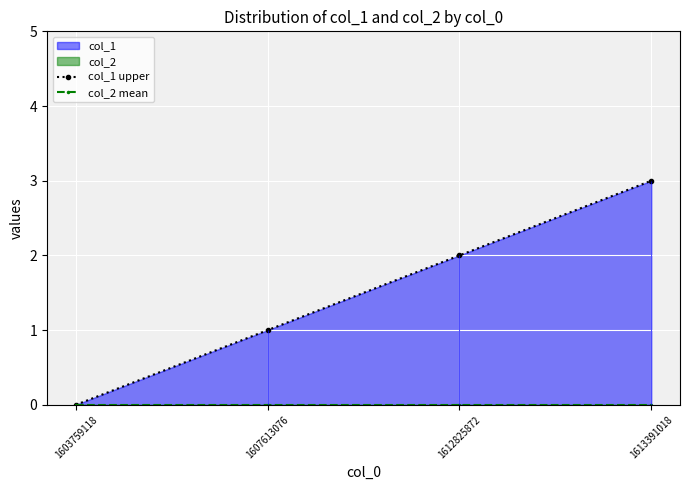

At how many categories does at least one series exceed 0?

3